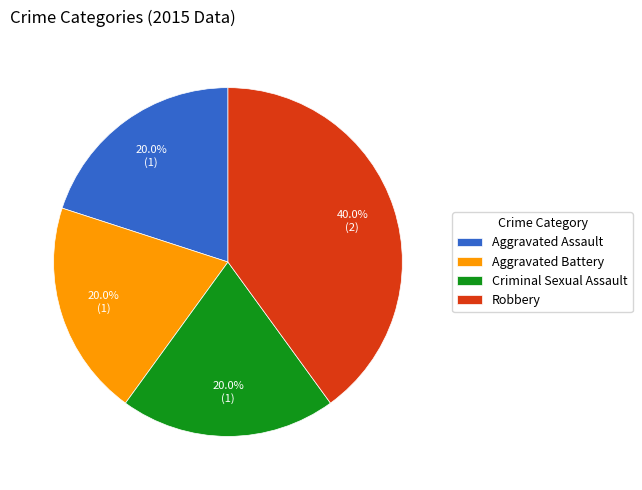

Is it true that Robbery is 40% of the pie?

True